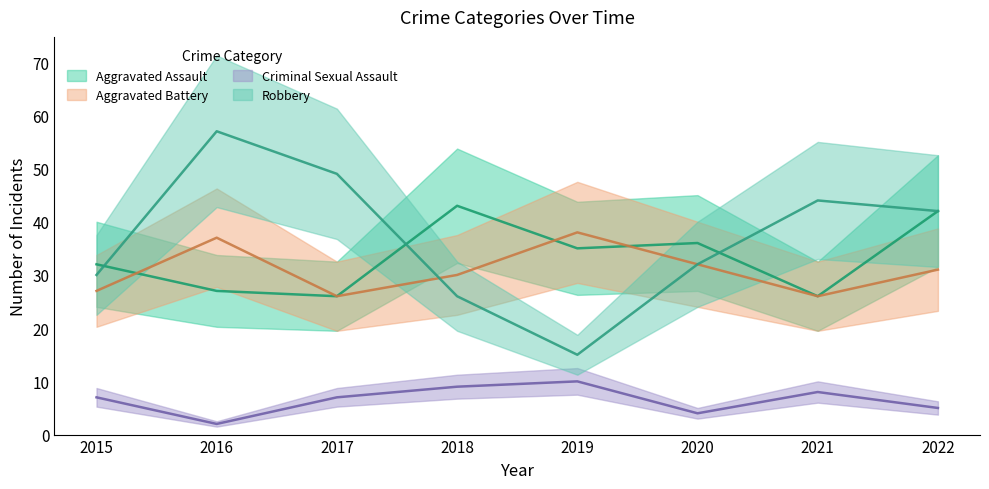

What is the smallest value displayed?

2